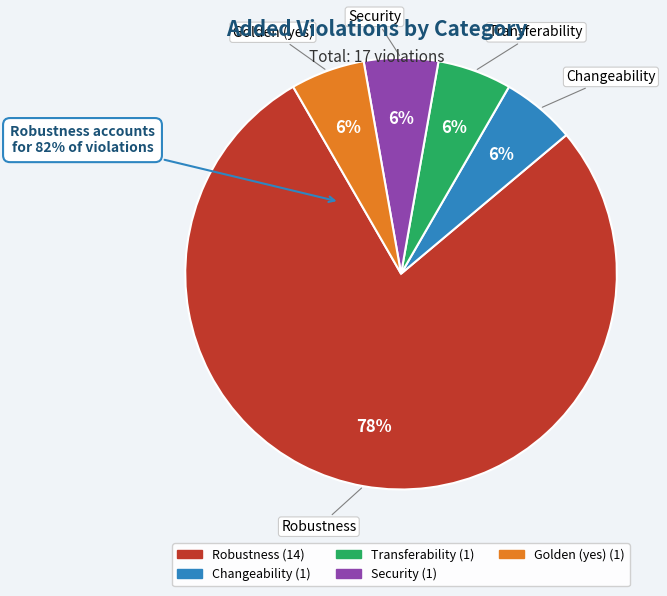

Which category has the biggest portion of the pie?

Robustness